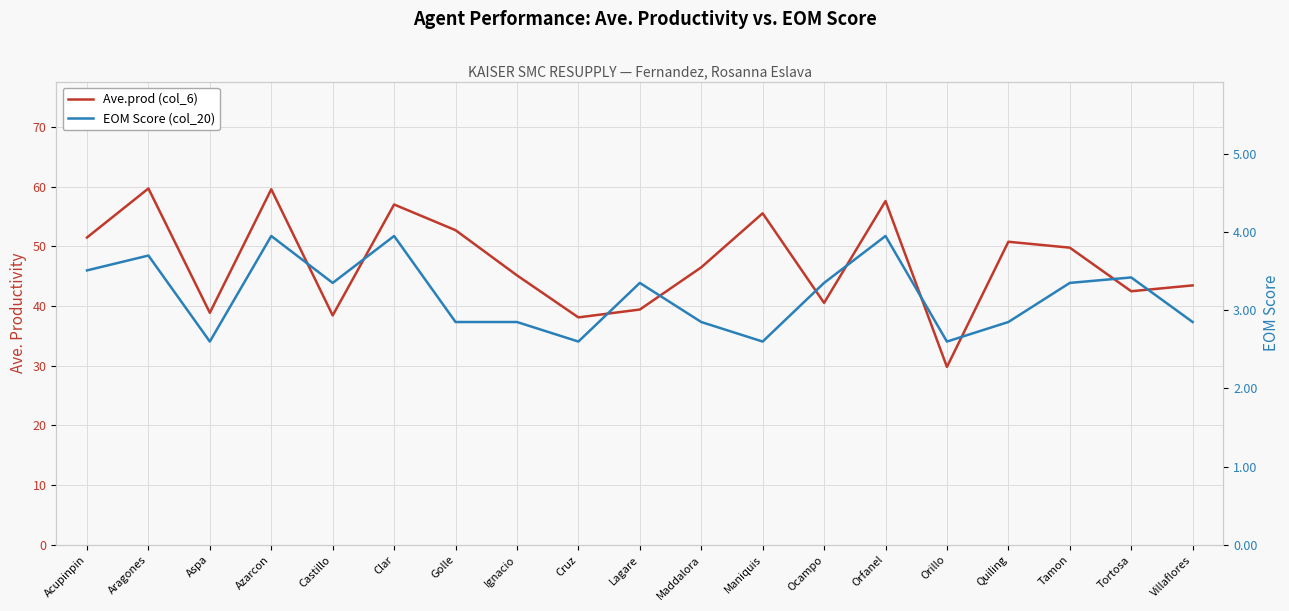

What is the sum of all EOM Score (col_20) values?

60.5